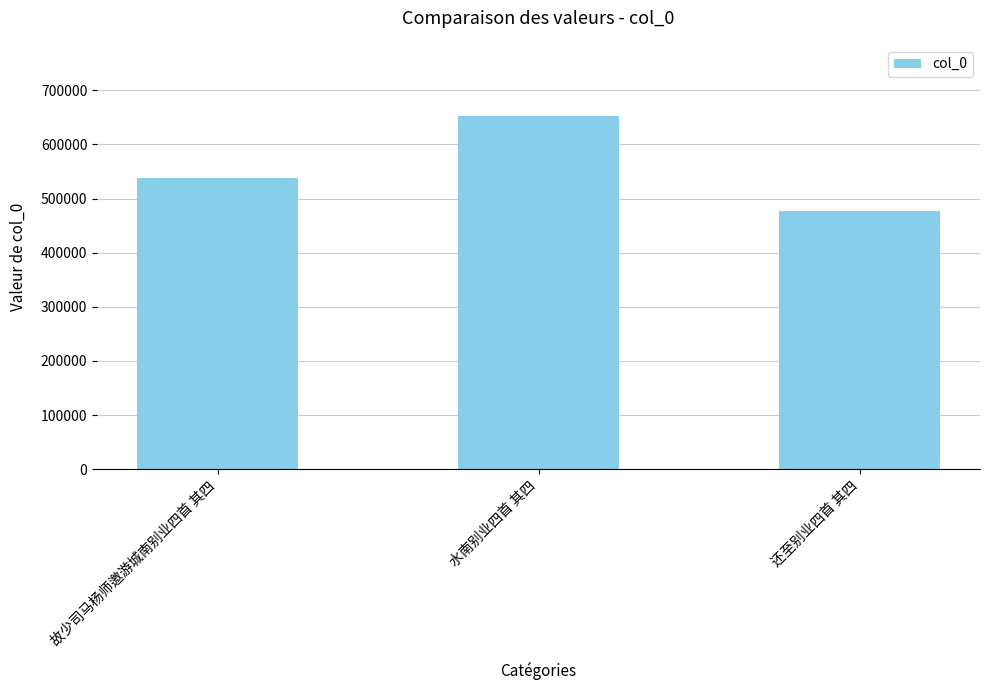

What position from the left is 故少司马杨师邀游城南别业四首 其四?

1